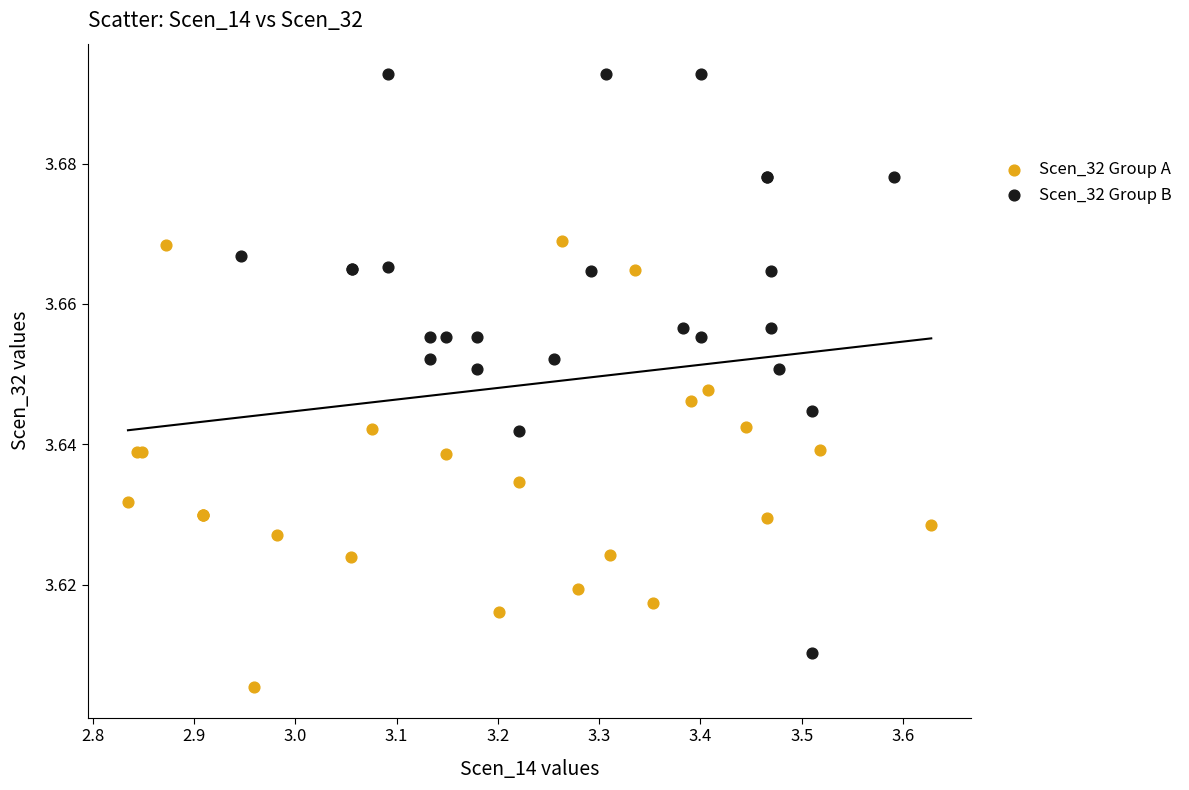

Which series contains the lowest Y value?

Scen_32 Group A